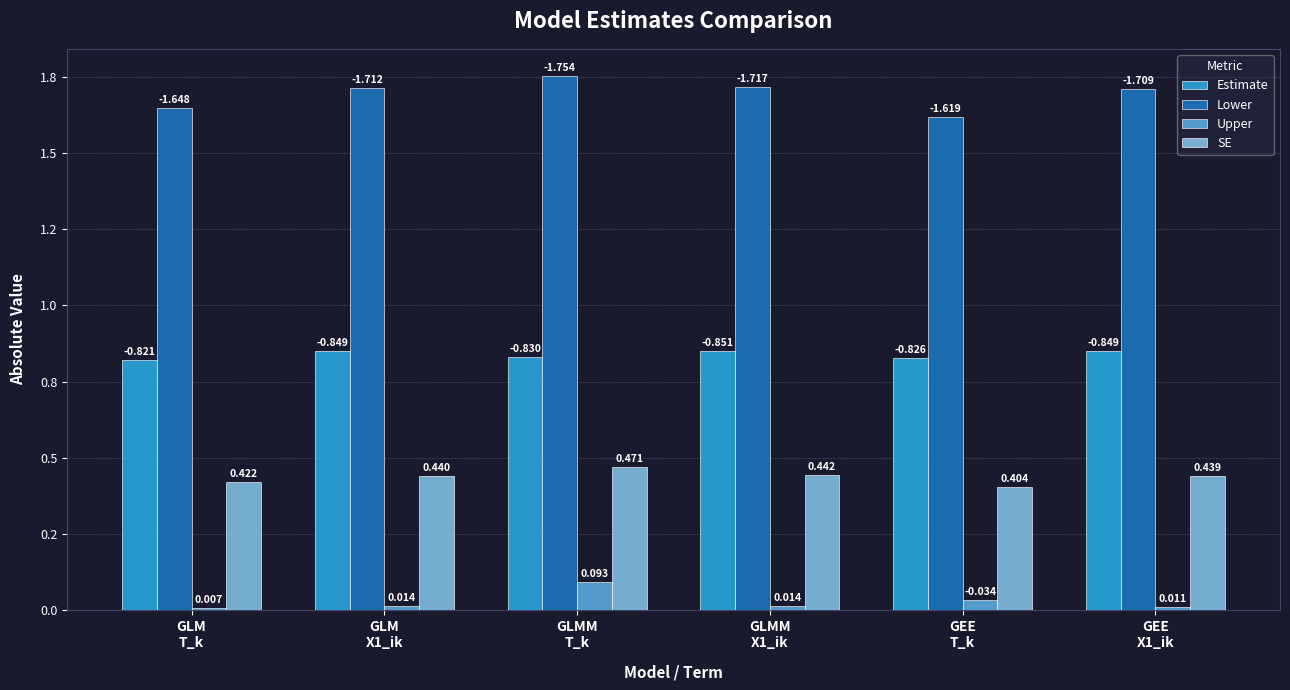

At which category does the chart reach its peak across all series?

GLMM
T_k